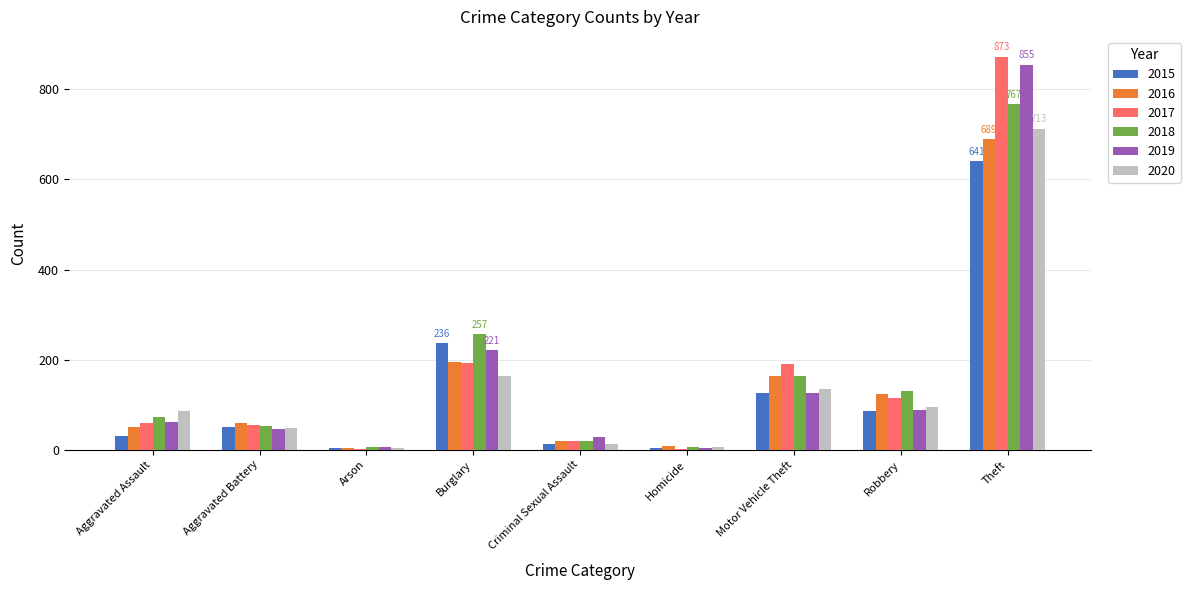

At which category is the sum across all series the highest?

Theft